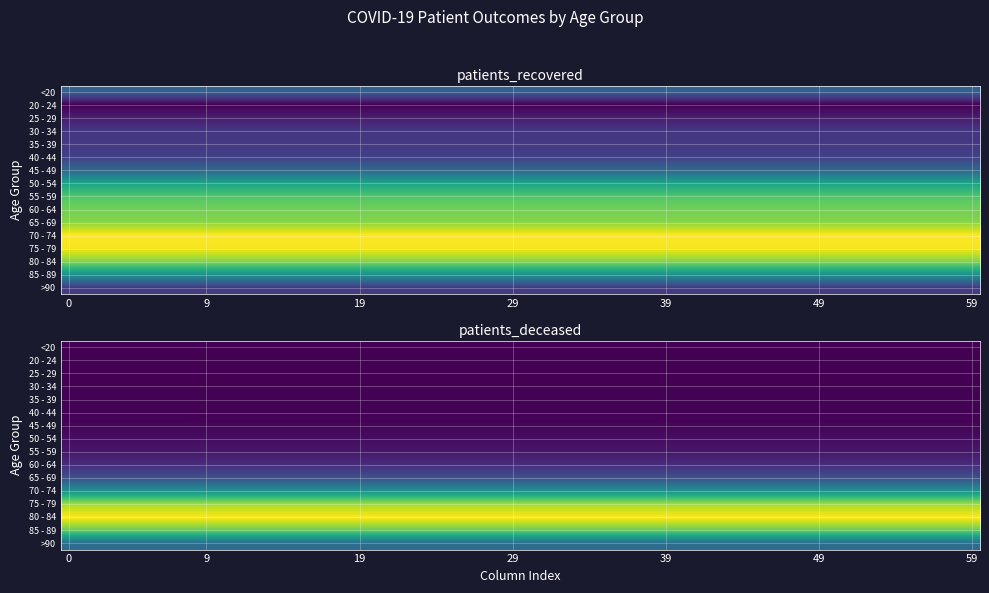

At which category is the sum across all series the highest?

1